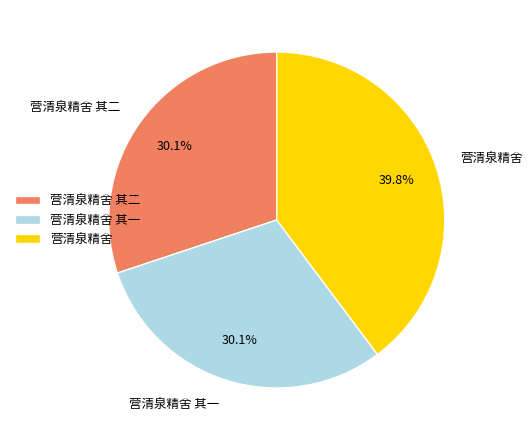

To the nearest percent, what is the difference between the largest and smallest slice percentages?

10%